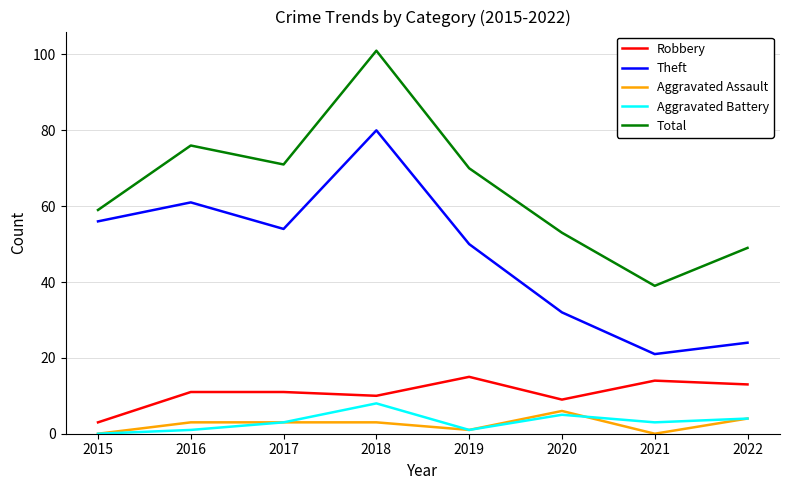

Rank the series by their maximum value, from highest to lowest.

Total, Theft, Robbery, Aggravated Battery, Aggravated Assault